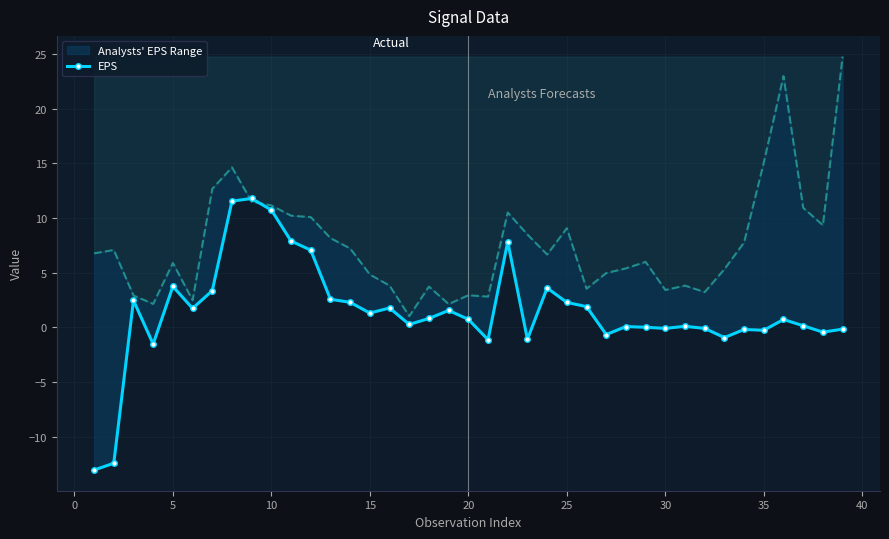

How many lines are shown in the chart?

1